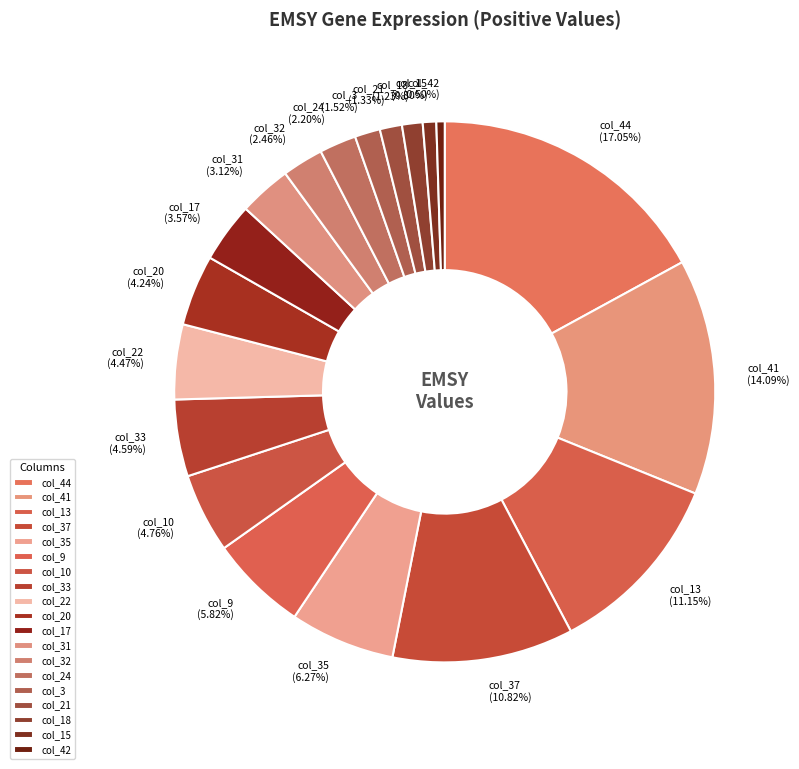

Is it true that col_15 is 11% of the pie?

False